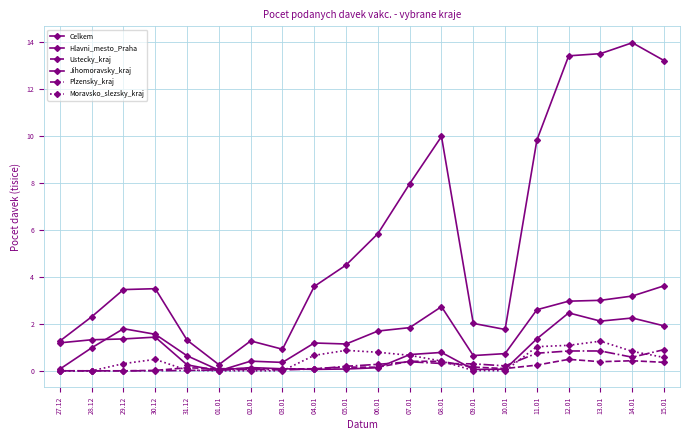

How many categories are shown in the chart?

20